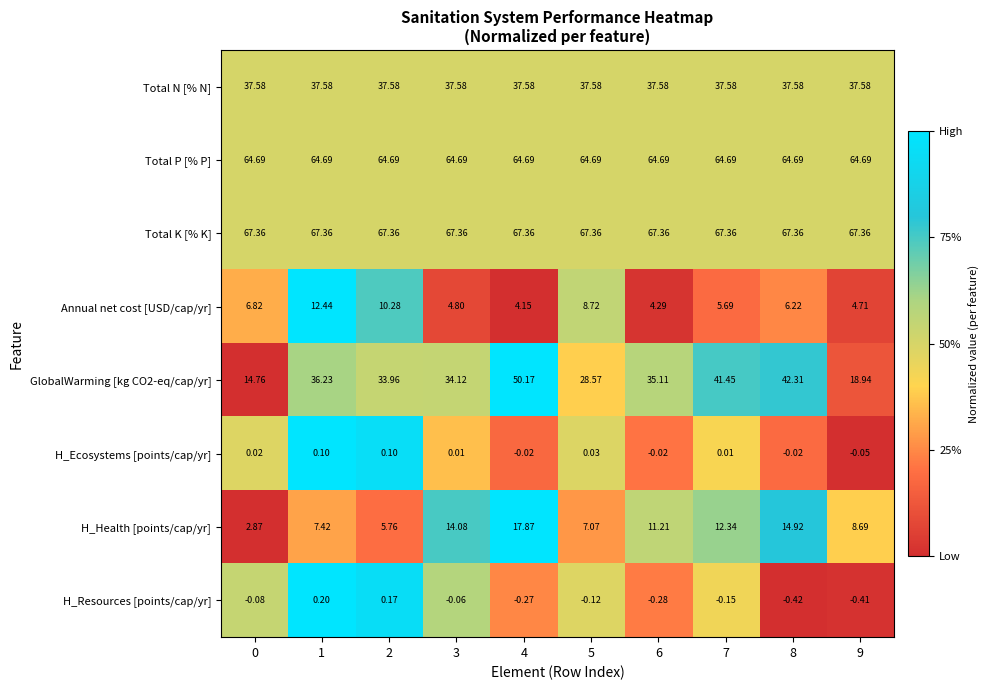

Is the value of Total N [% N] at 9 greater than the value of Total P [% P] at 8?

No